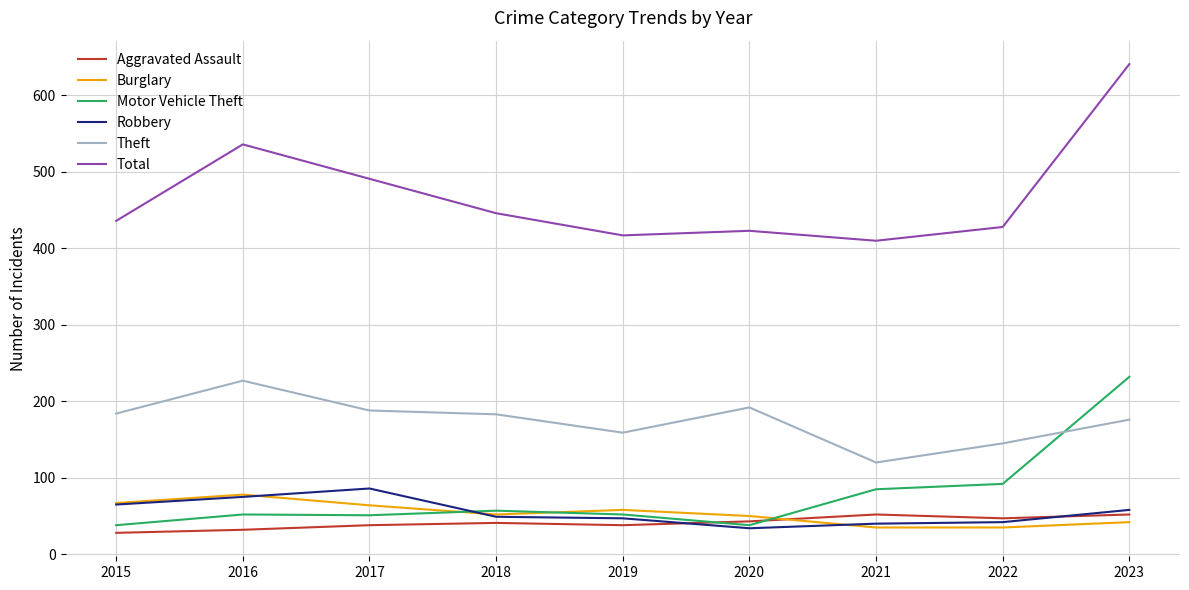

At which category is the sum across all series the highest?

2023